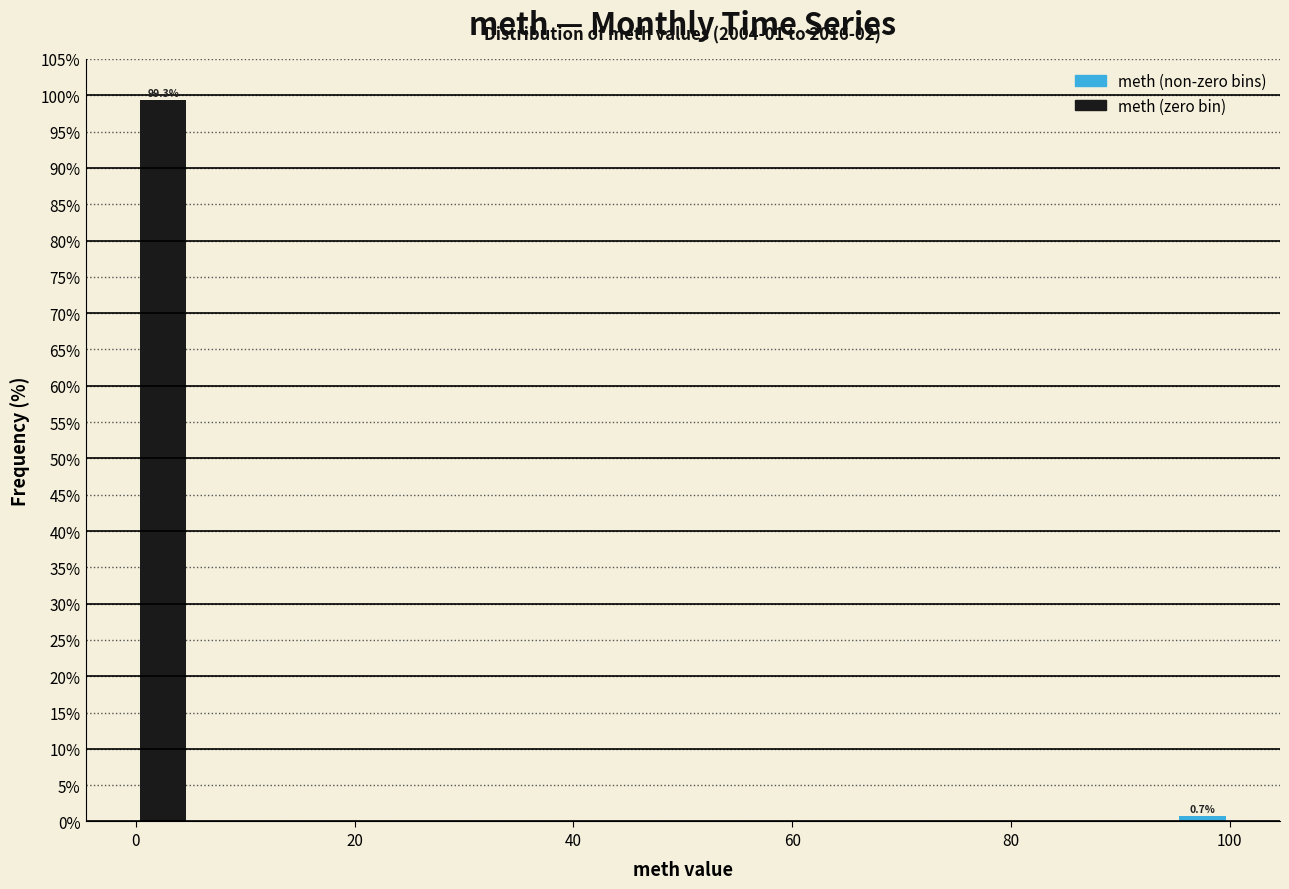

Read against the x-axis, roughly where is the centre of the tallest bar?

2